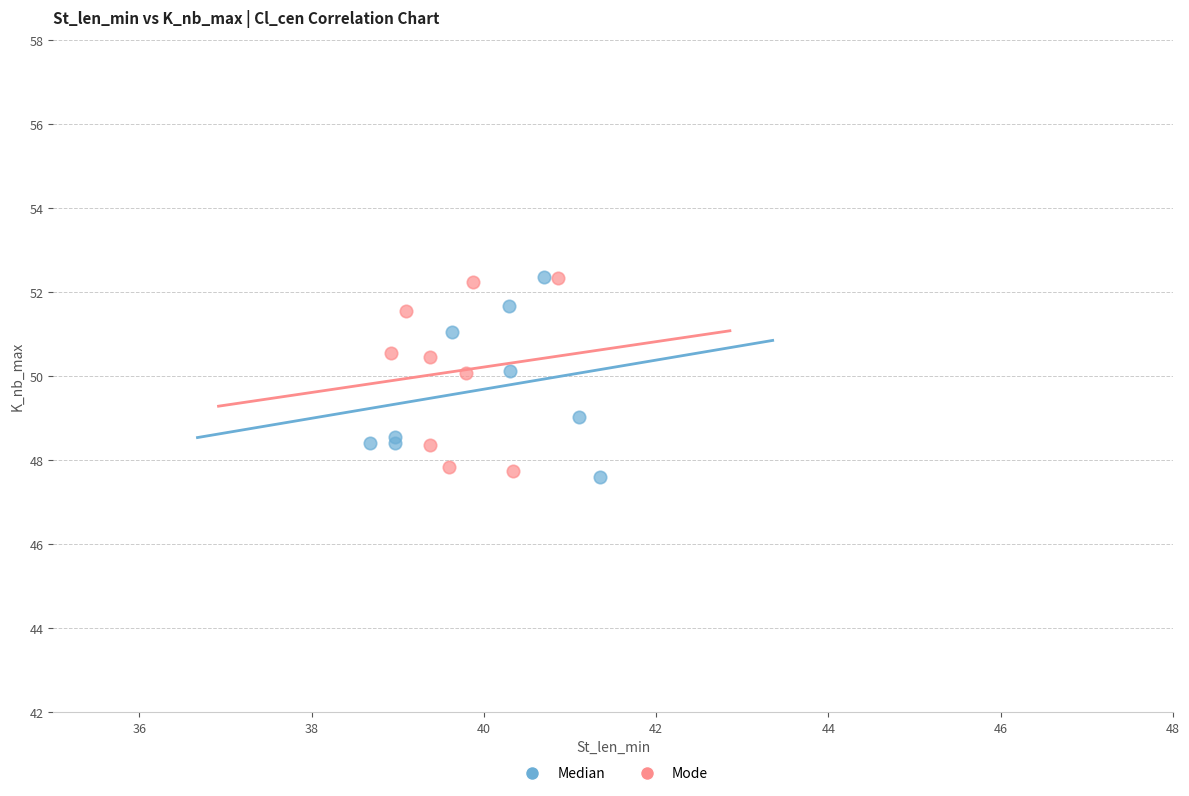

Which series reaches the minimum Y coordinate?

Median